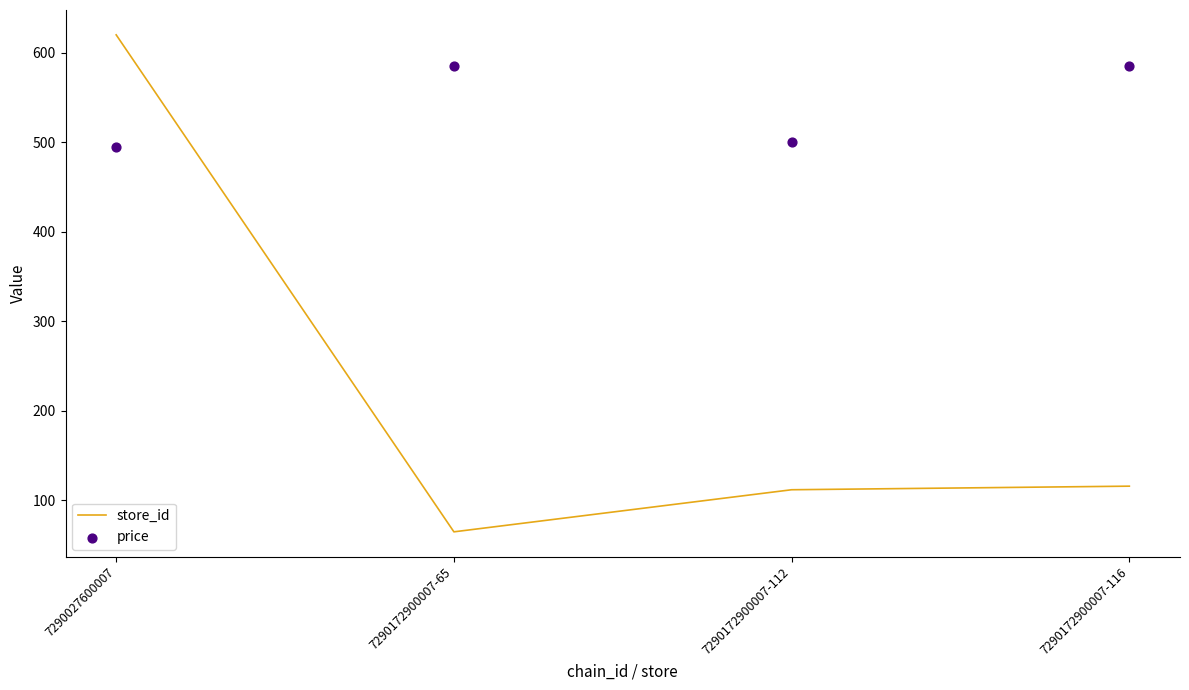

Which series contains the highest Y value?

store_id